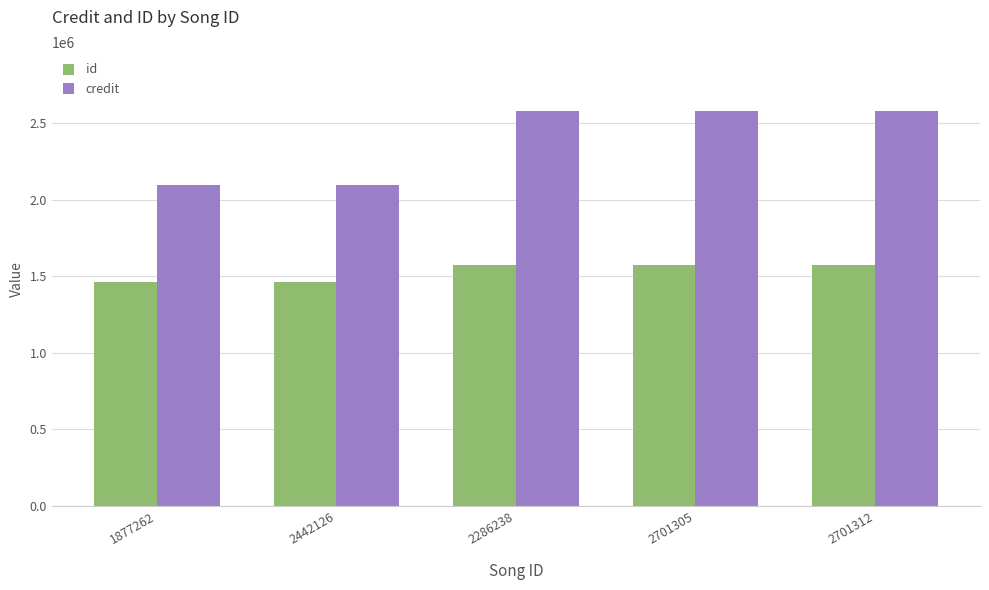

What is the total value across all series at 2701305?

4155780